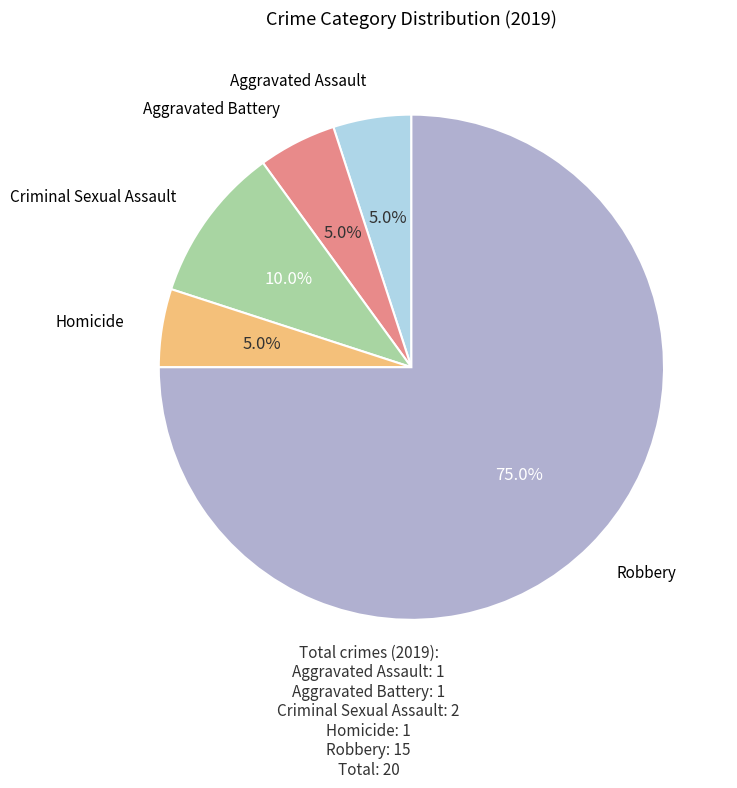

Is there a majority slice in this chart?

Yes